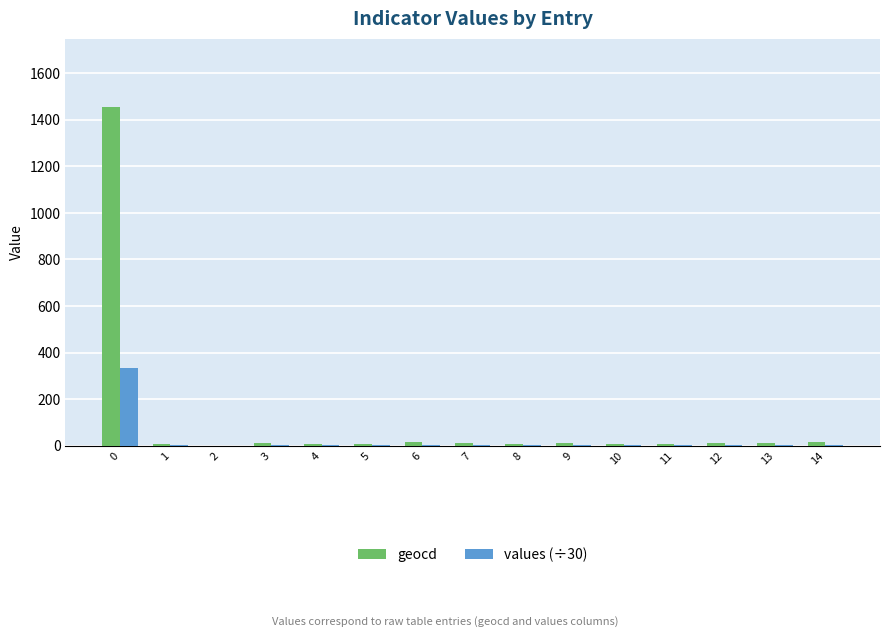

What is the maximum value shown in the chart?

1457.0